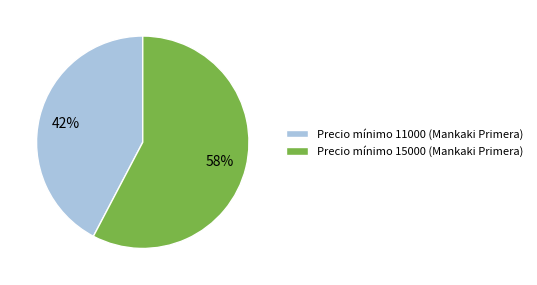

How many slices are in this pie chart?

2